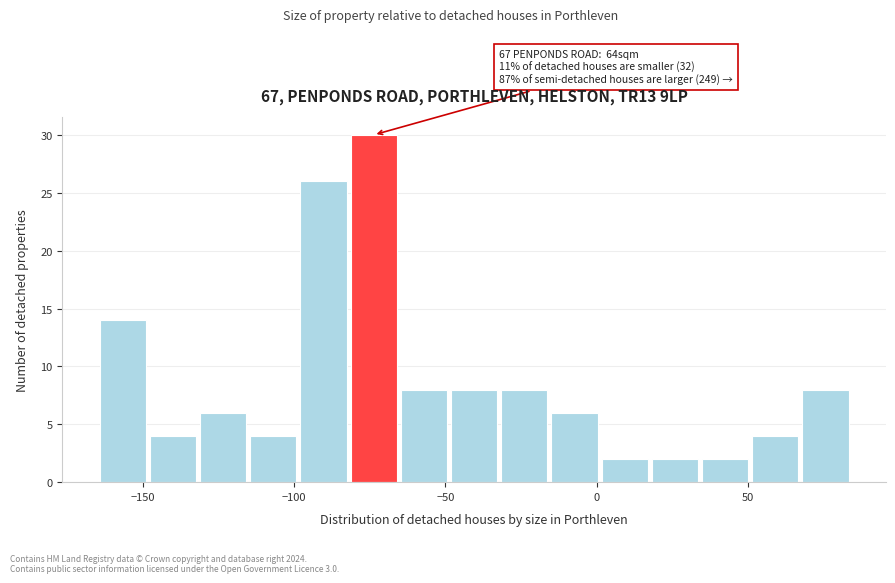

Read against the x-axis, roughly where is the centre of the tallest bar?

-75